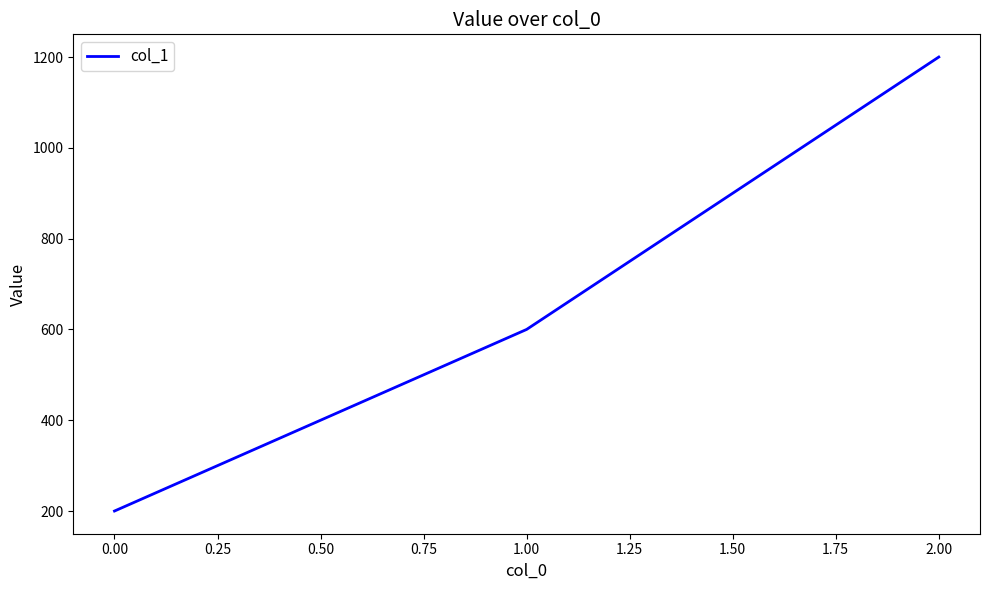

What is the sum of all values?

2000